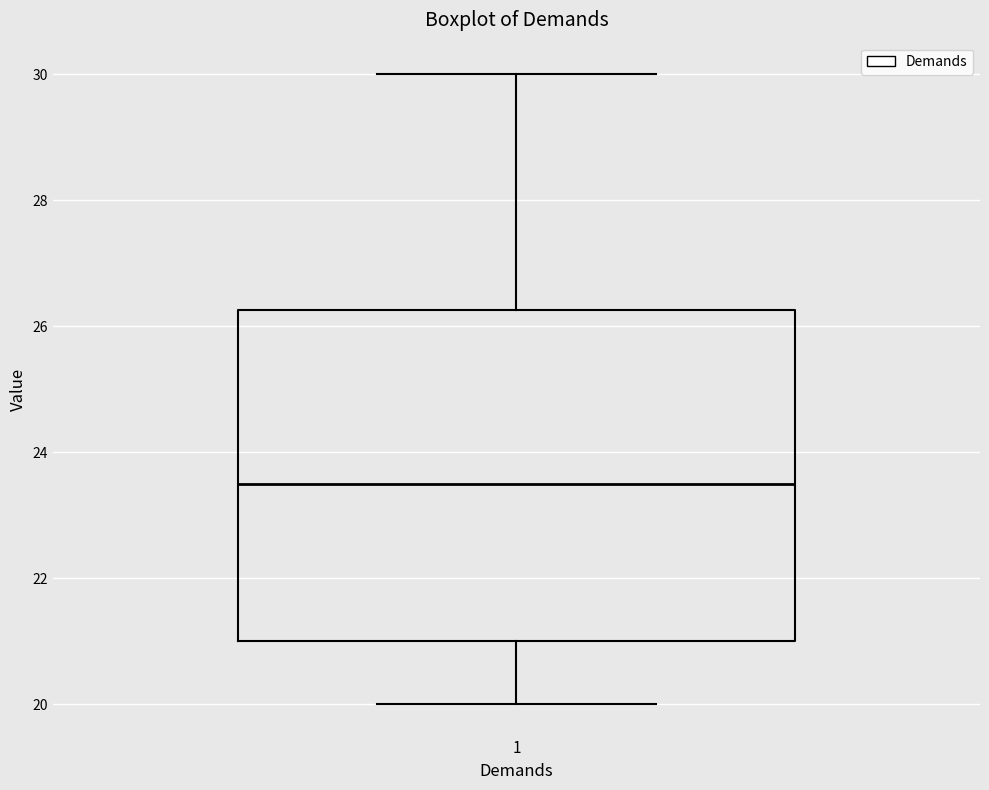

Transcribe this box plot: give where the median line is, the range the box spans, and where the two whiskers end, as read against the y-axis. The values are not printed on the chart, so give them approximately, as read against the axis.

median 23.6, box 21.0 to 26.2, whiskers 20.0 to 30.0